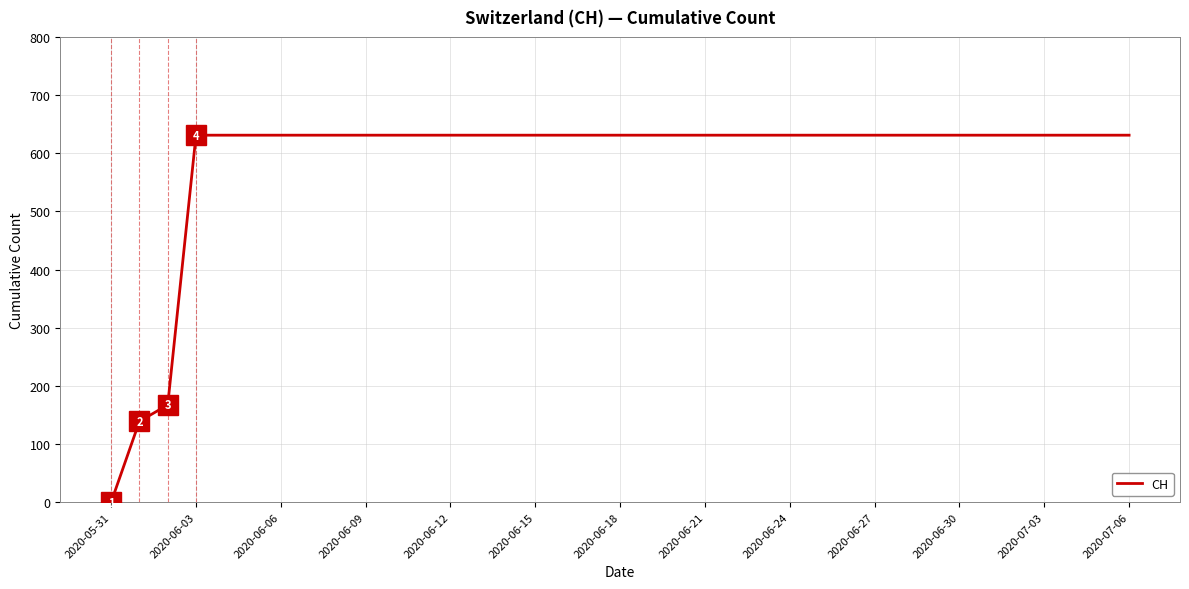

What is the maximum value shown in the chart?

631